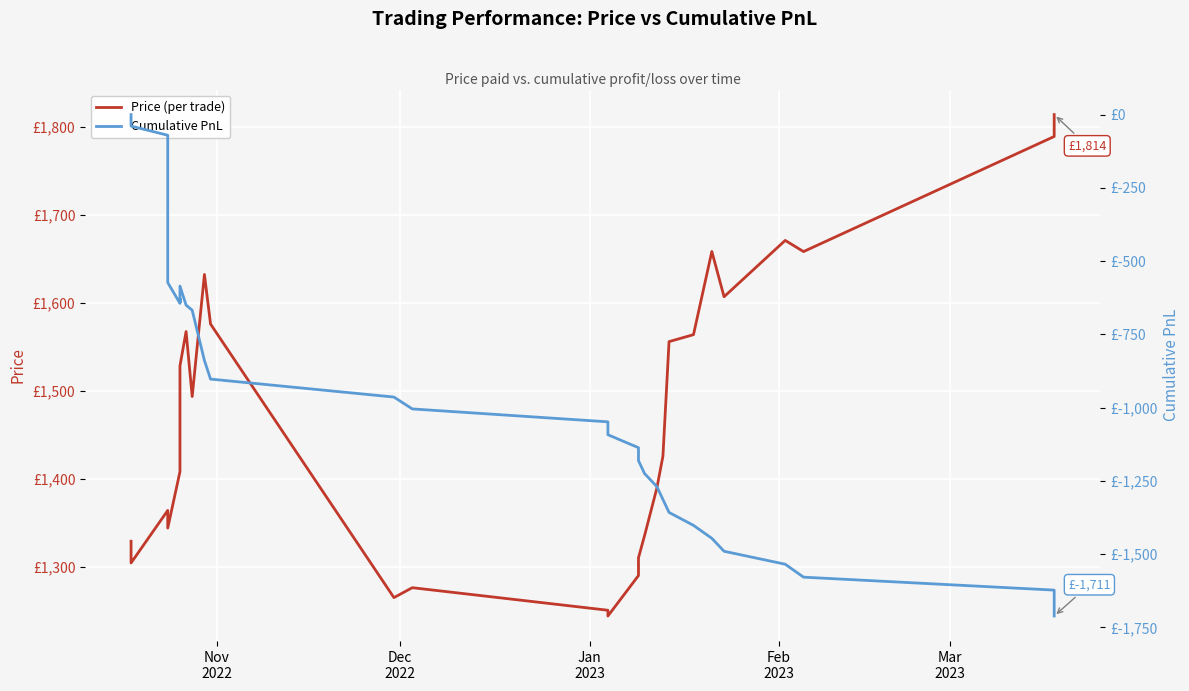

What are all the series names shown in the legend?

Price (per trade), Cumulative PnL